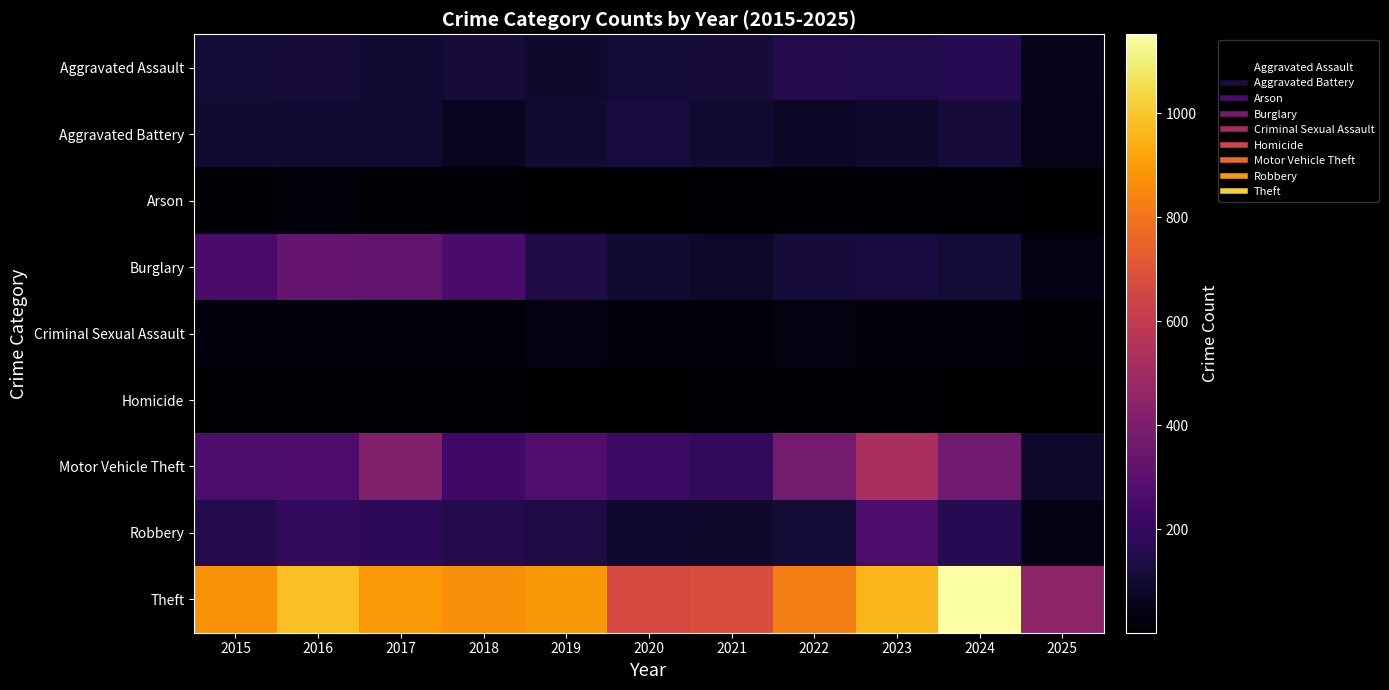

Reading left to right, extract all data points from this chart.

Aggravated Assault: 2015=110	2016=118	2017=105	2018=115	2019=92	2020=113	2021=115	2022=154	2023=145	2024=166	2025=58
Aggravated Battery: 2015=108	2016=102	2017=108	2018=67	2019=108	2020=125	2021=100	2022=81	2023=92	2024=119	2025=51
Arson: 2015=13	2016=20	2017=14	2018=12	2019=5	2020=4	2021=6	2022=11	2023=15	2024=7	2025=1
Burglary: 2015=254	2016=333	2017=329	2018=257	2019=143	2020=100	2021=90	2022=116	2023=130	2024=112	2025=40
Criminal Sexual Assault: 2015=29	2016=30	2017=21	2018=23	2019=35	2020=27	2021=27	2022=34	2023=30	2024=28	2025=12
Homicide: 2015=9	2016=7	2017=8	2018=10	2019=5	2020=2	2021=13	2022=9	2023=10	2024=4	2025=2
Motor Vehicle Theft: 2015=261	2016=265	2017=411	2018=231	2019=273	2020=221	2021=193	2022=376	2023=523	2024=365	2025=89
Robbery: 2015=154	2016=194	2017=178	2018=155	2019=135	2020=97	2021=91	2022=111	2023=259	2024=165	2025=38
Theft: 2015=874	2016=984	2017=892	2018=868	2019=891	2020=666	2021=678	2022=827	2023=961	2024=1152	2025=443